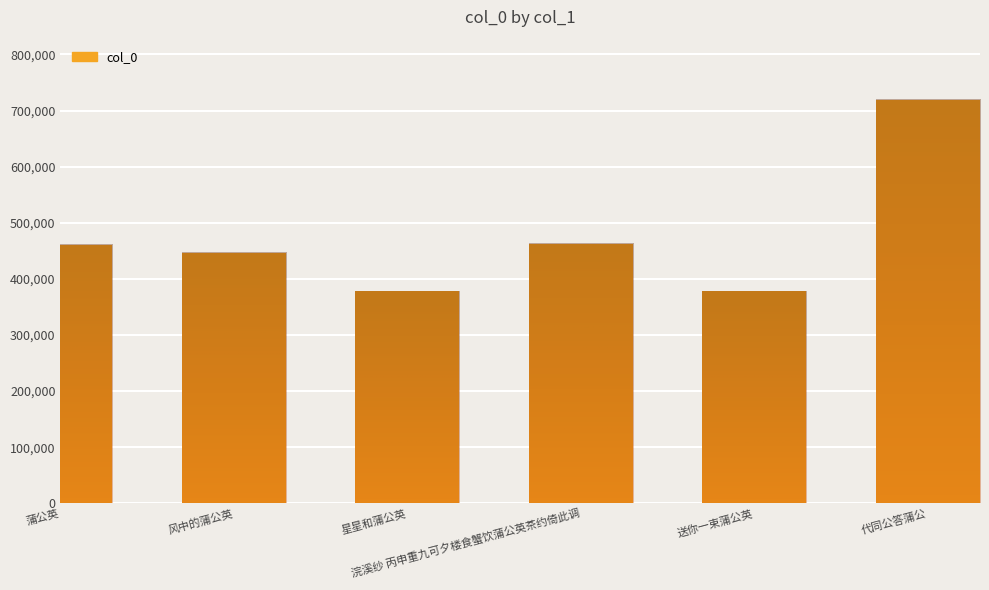

What is the smallest value displayed?

377627